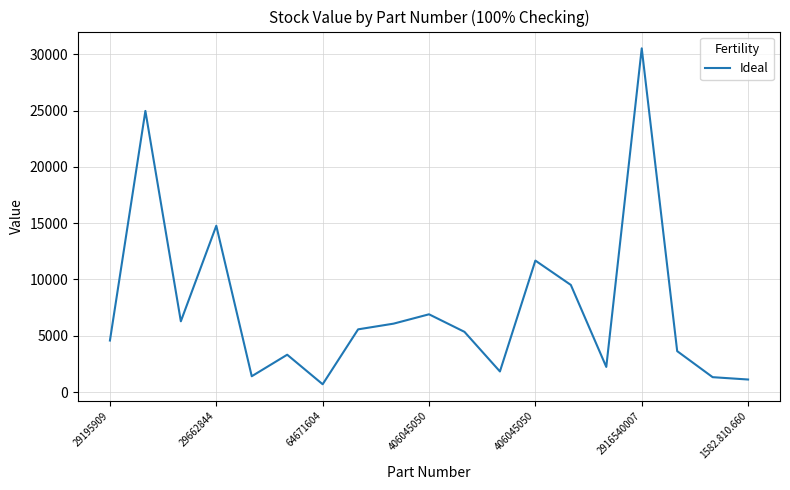

What is the difference between the maximum and minimum values?

29833.1